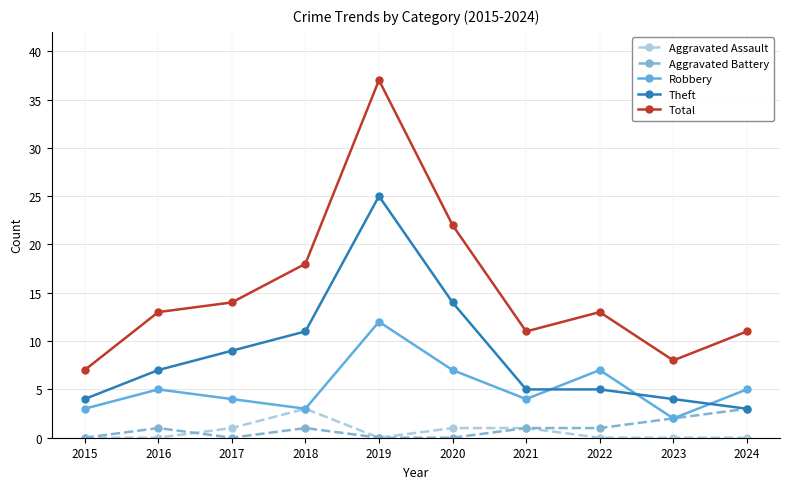

What is the sum of the Aggravated Assault values at 2016 and 2020?

1